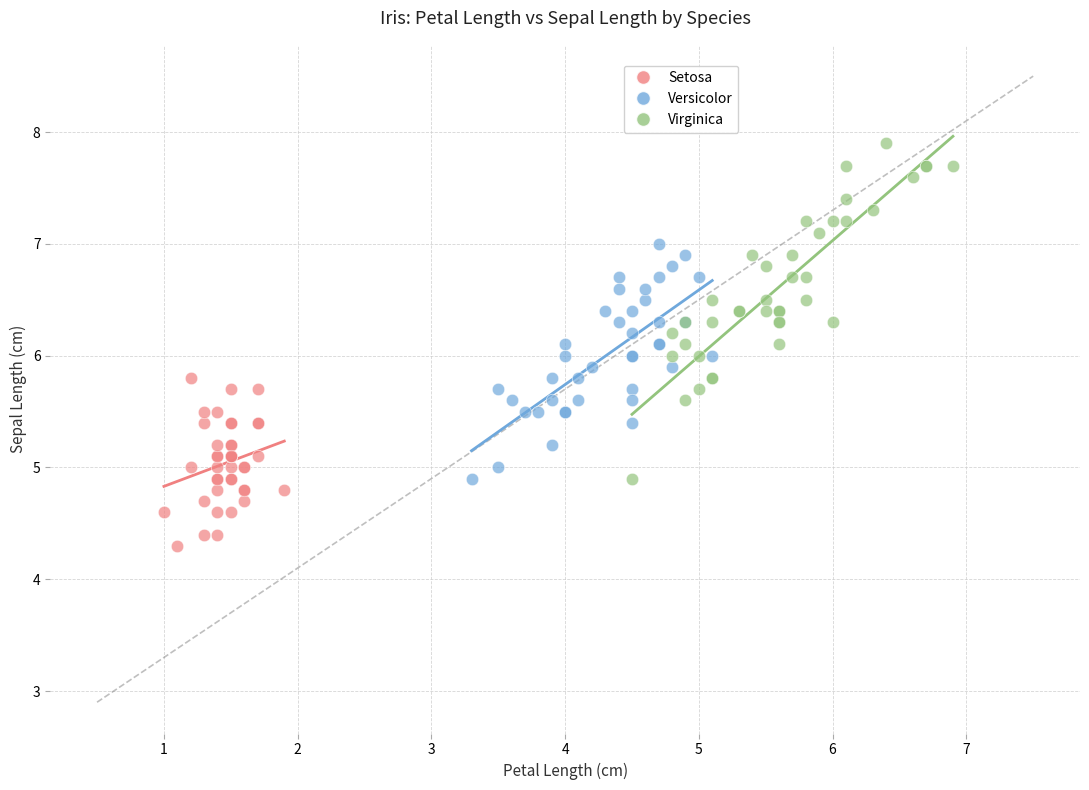

Which series contains the highest Y value?

Virginica